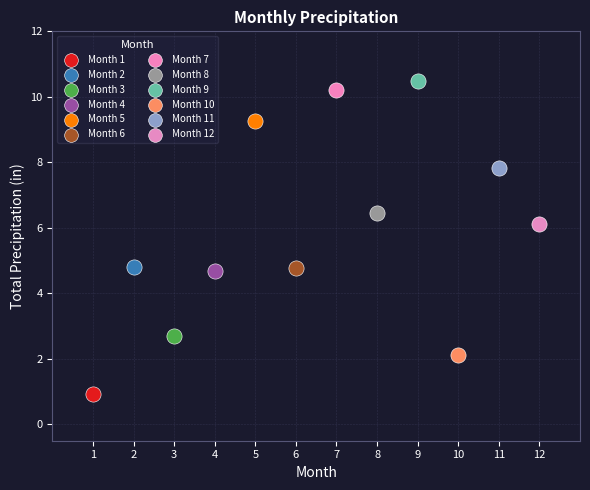

Which series contains the highest Y value?

Month 9